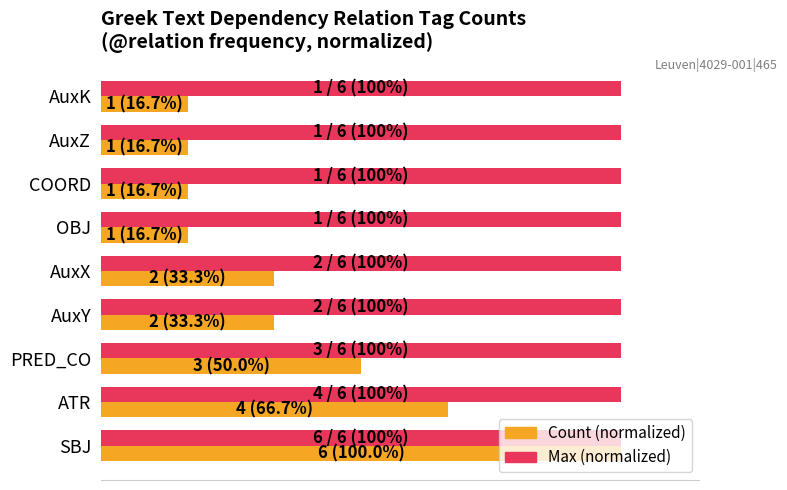

How many data points does each series have?

9